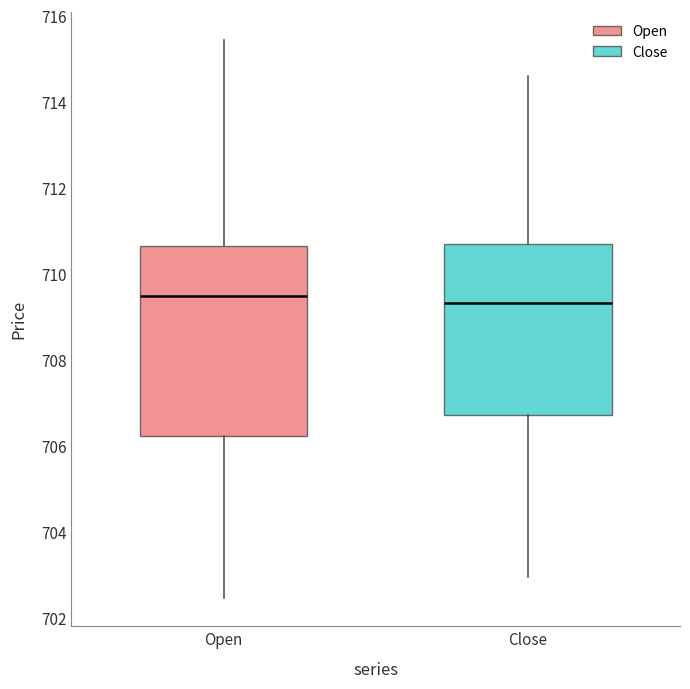

Which box is the tallest, from its lower edge to its upper edge?

Open